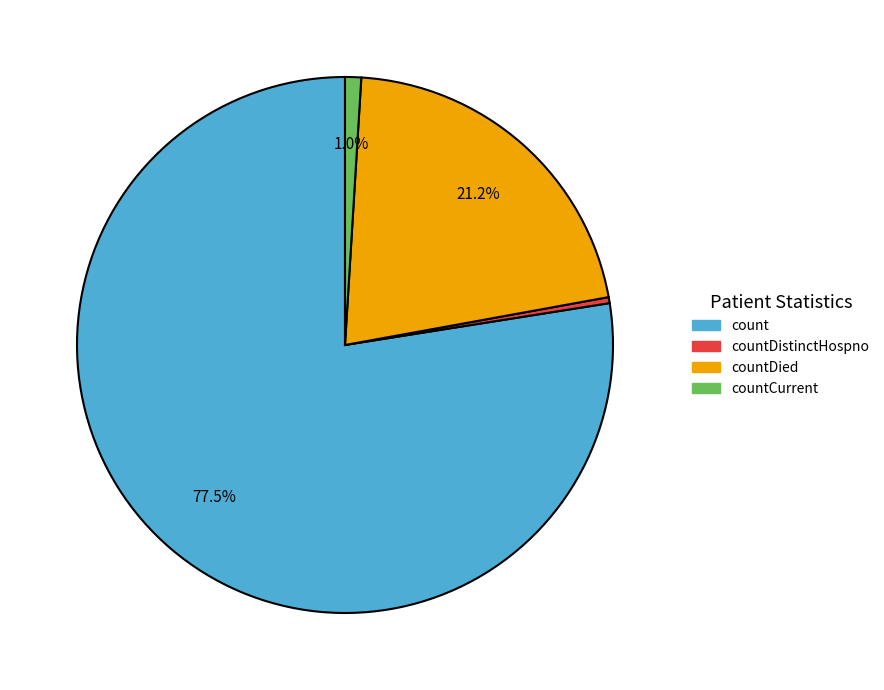

How many slices are in this pie chart?

4